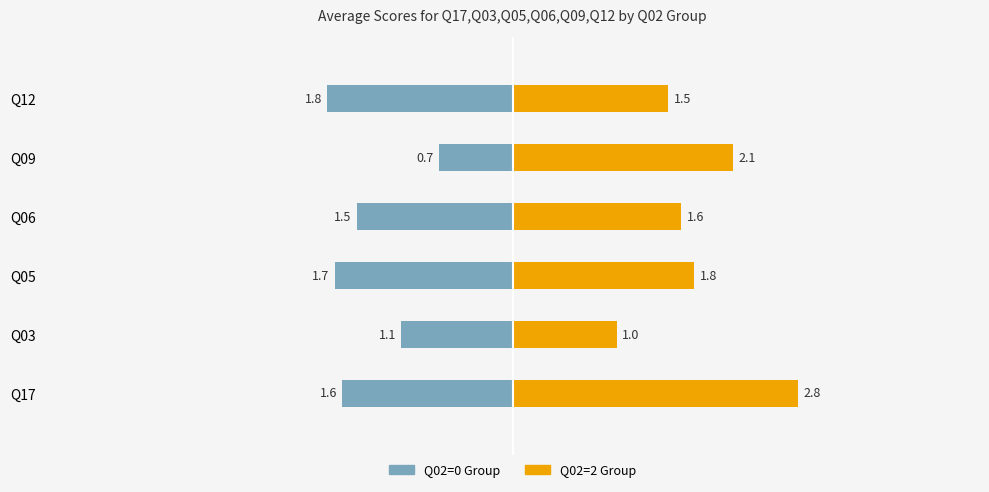

What is the value of the Q02=0 Group bar at the 4th from the left?

-1.5